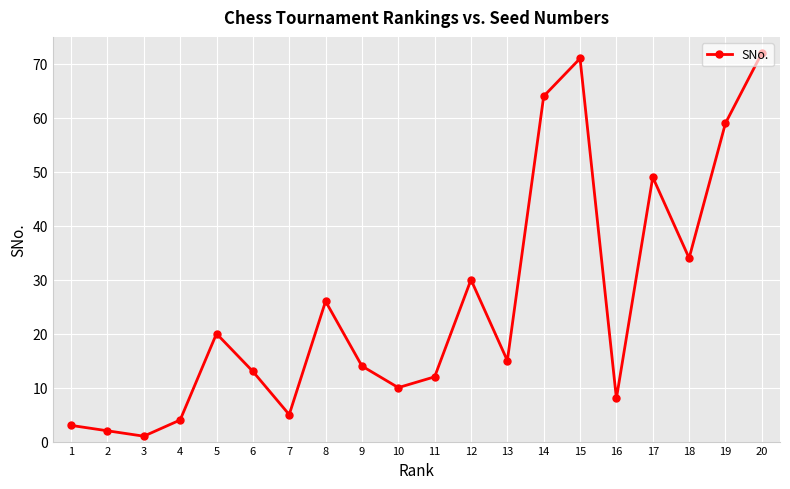

What is the difference between the maximum and minimum values?

71